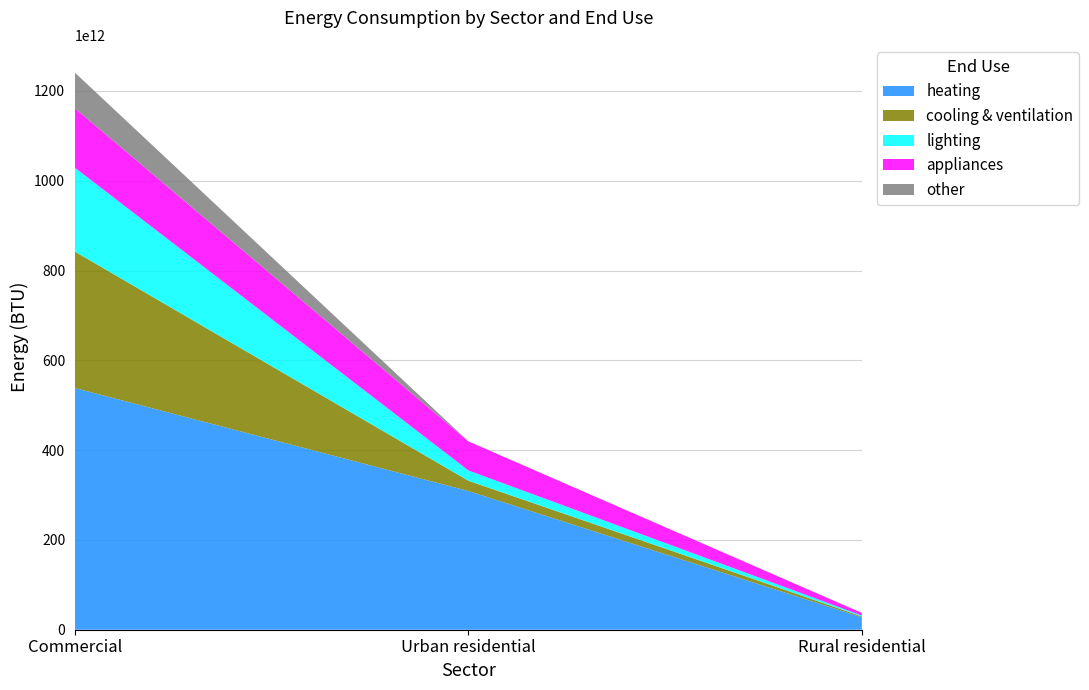

Reading right to left, extract all data points from this chart.

heating: 27596376142455.1	308944796326510.0	538311028178568.5
cooling & ventilation: 2045371935069.1	22898188248700.1	303769671319627.9
lighting: 2045371935069.1	22898188248700.1	186814991596684.1
appliances: 5789027168354.8	64808865128654.6	132342335550252.5
other: 0.0	0.0	79443405092478.6